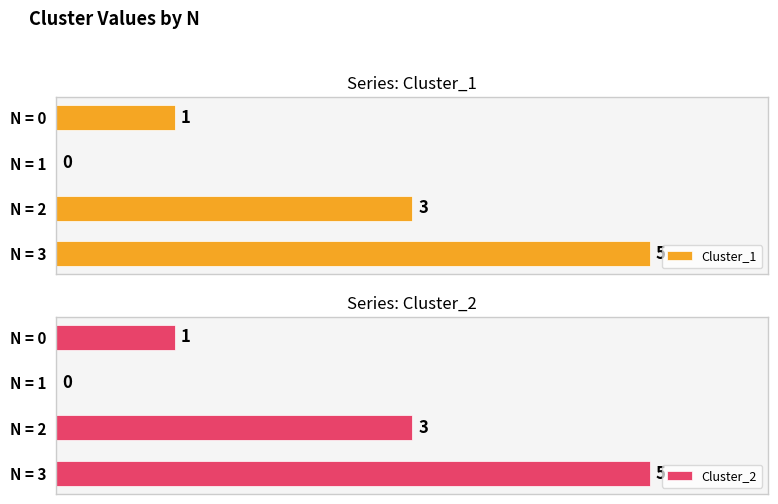

At which label is Cluster_1 closest to 2?

N = 0